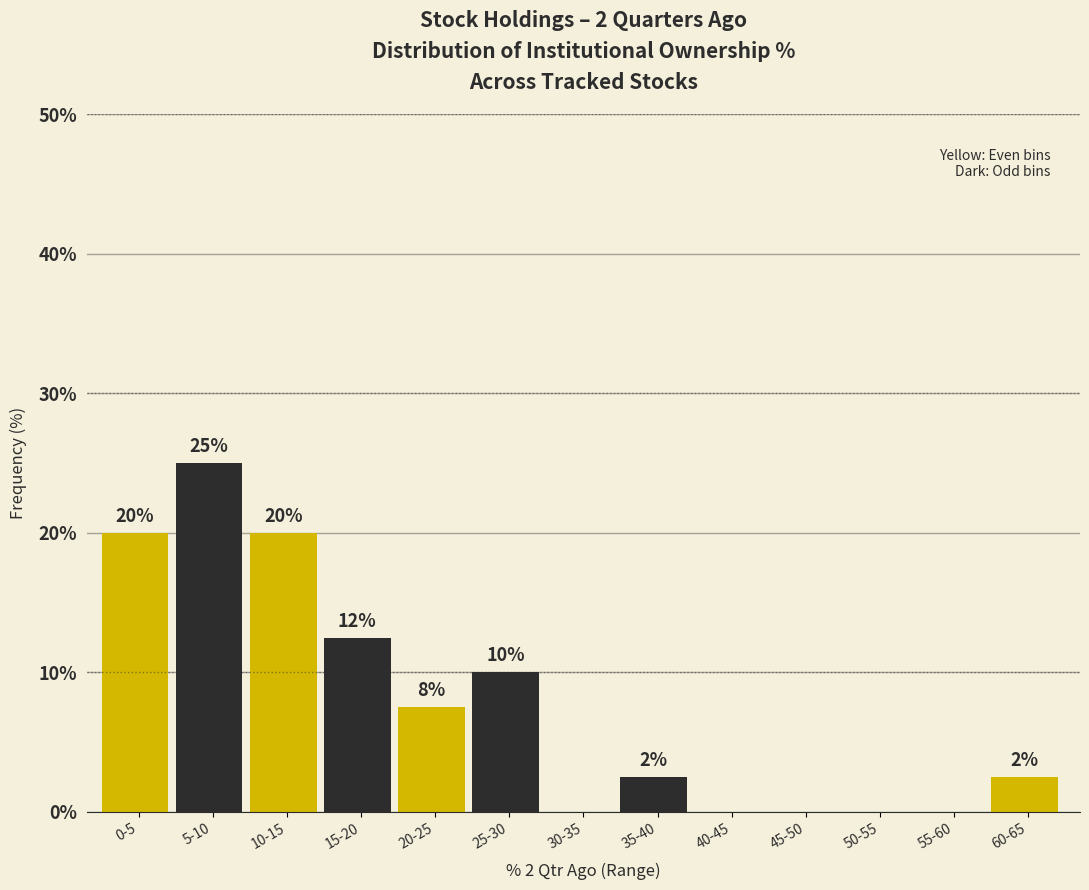

What is the sum of the values at 50-55 and 5-10?

25.0